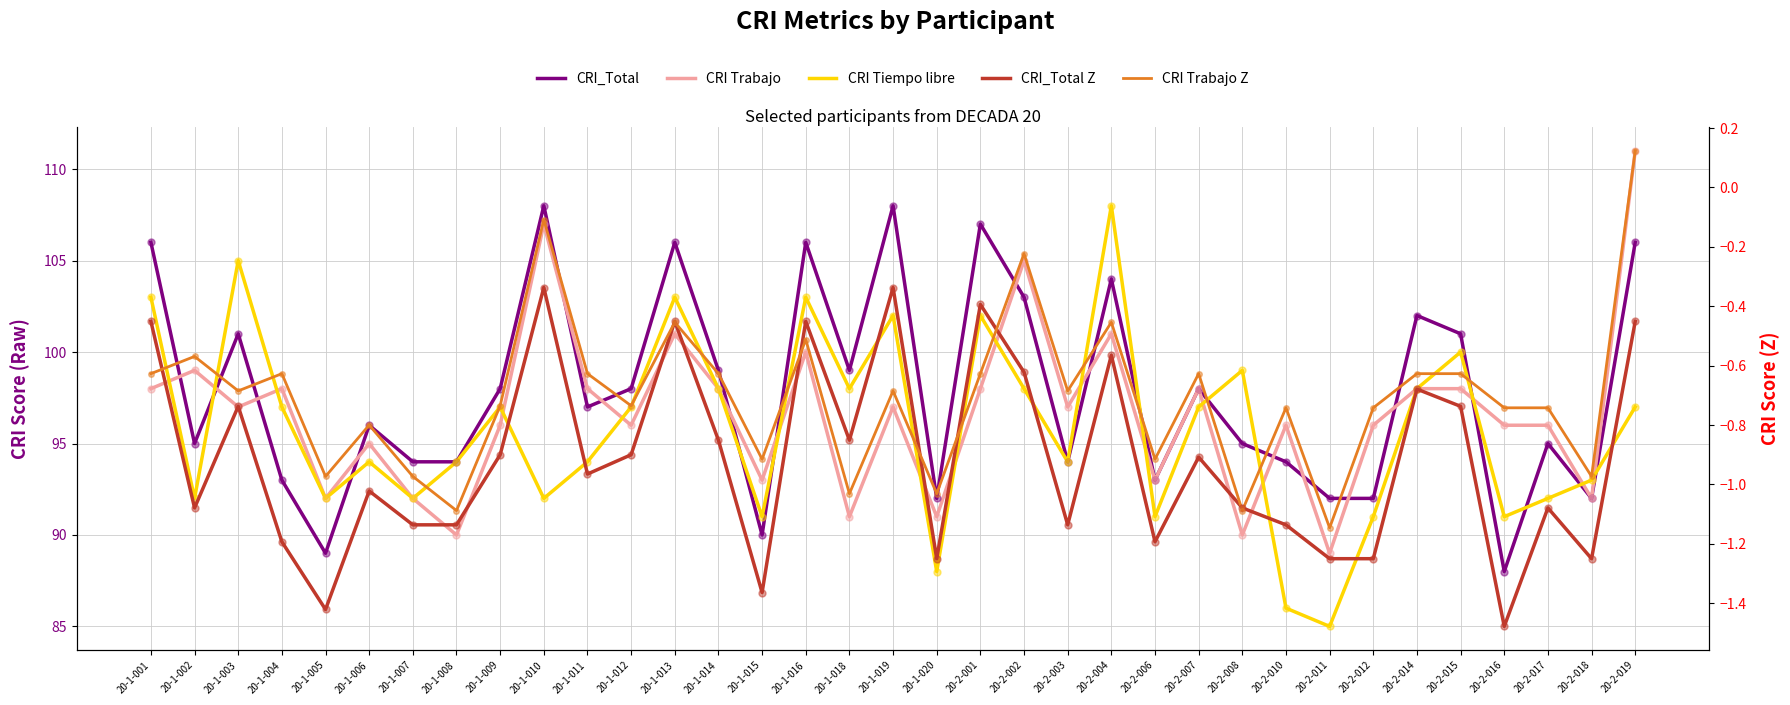

What is the value of the CRI Tiempo libre point at the 4th from the left?

97.0